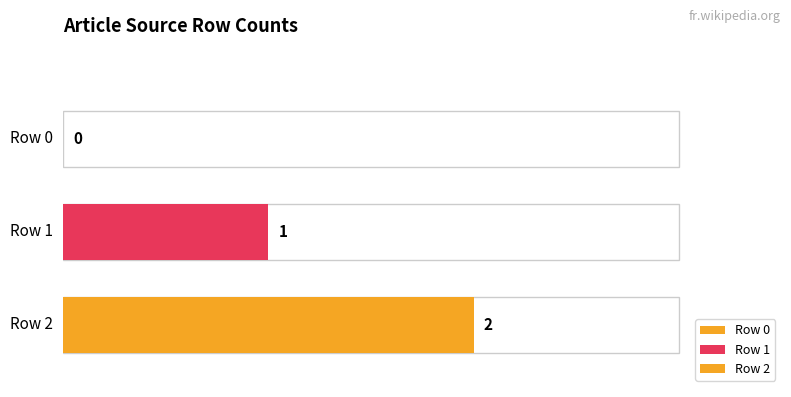

True or false: the data shows 0 at Row 1.

False